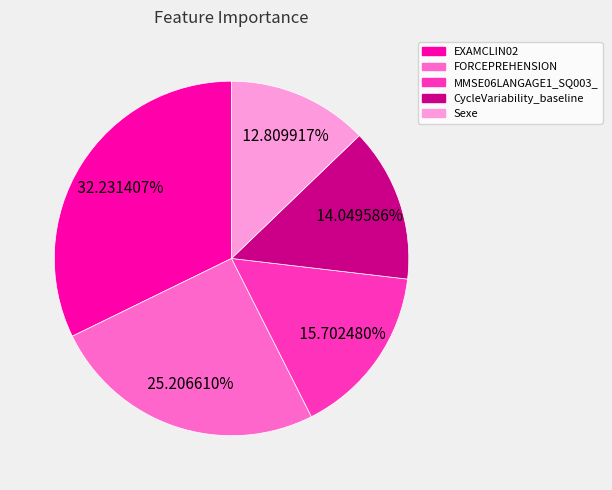

Between CycleVariability_baseline and Sexe, which is larger?

CycleVariability_baseline